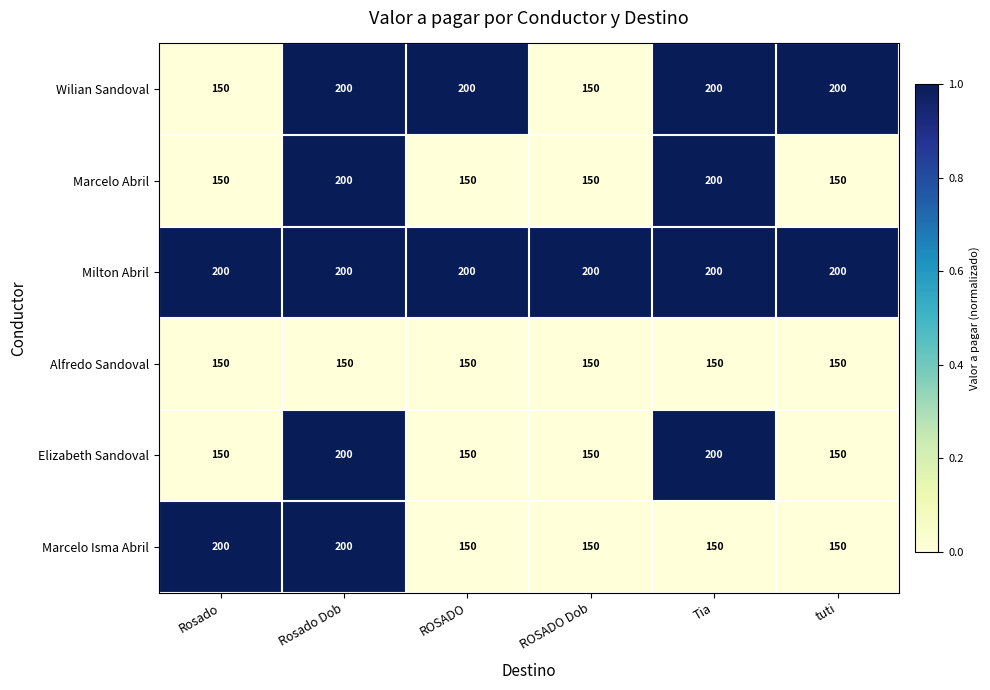

What is the sum of all Marcelo Isma Abril values?

1000